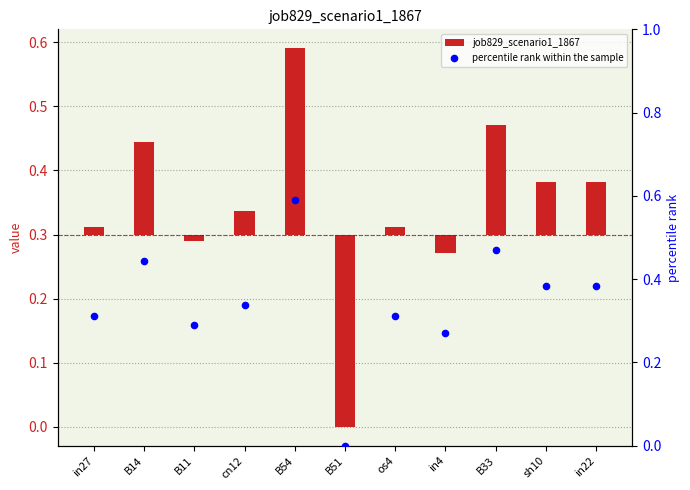

At which category is the sum across all series the highest?

B54